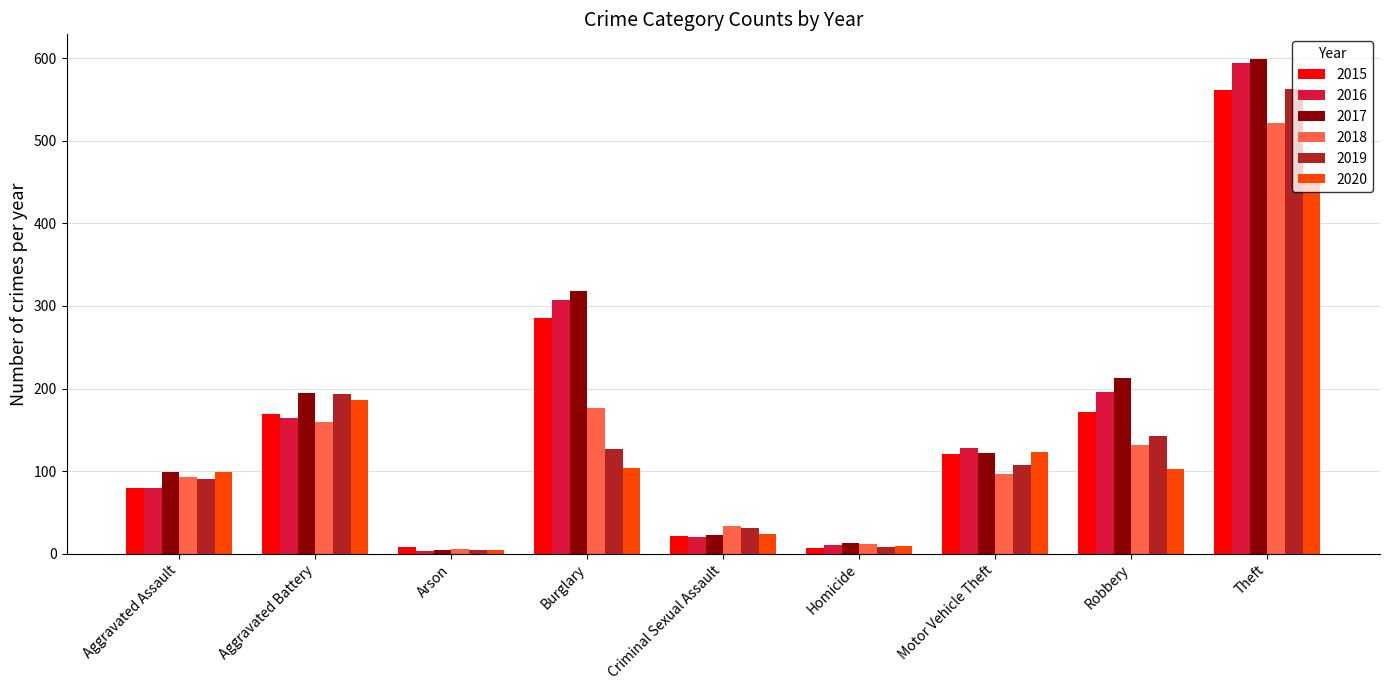

At which label is 2019 closest to 283?

Aggravated Battery